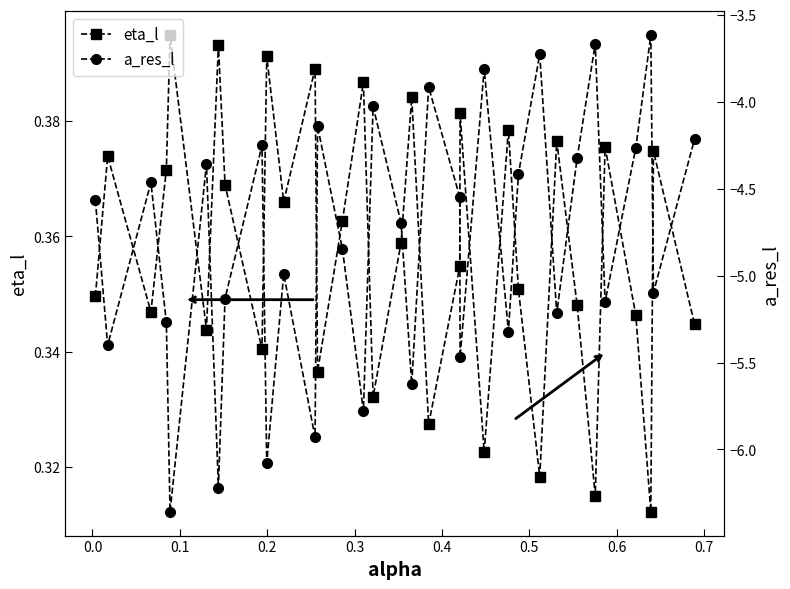

Reading right to left, extract all data points from this chart.

eta_l: 0.3	0.4	0.3	0.3	0.4	0.3	0.3	0.4	0.3	0.4	0.4	0.3	0.4	0.4	0.3	0.4	0.4	0.3	0.4	0.4	0.3	0.4	0.4	0.4	0.3	0.4	0.4	0.3	0.4	0.4	0.3	0.4	0.3
a_res_l: -4.2	-5.1	-3.6	-4.3	-5.1	-3.7	-4.3	-5.2	-3.7	-4.4	-5.3	-3.8	-5.5	-4.5	-3.9	-5.6	-4.7	-4.0	-5.8	-4.8	-4.1	-5.9	-5.0	-6.1	-4.3	-5.1	-6.2	-4.4	-6.4	-5.3	-4.5	-5.4	-4.6